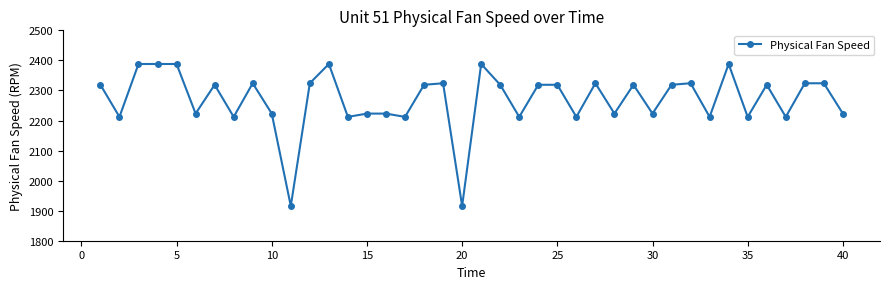

What is the sum of all values?

90764.7